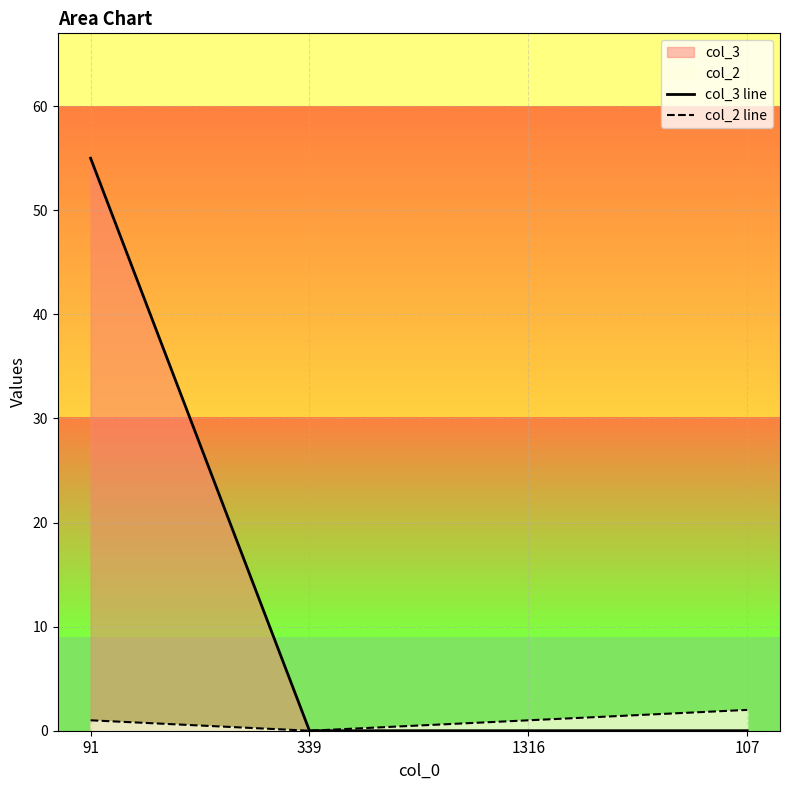

How many values in the col_3 line series exceed 0?

1